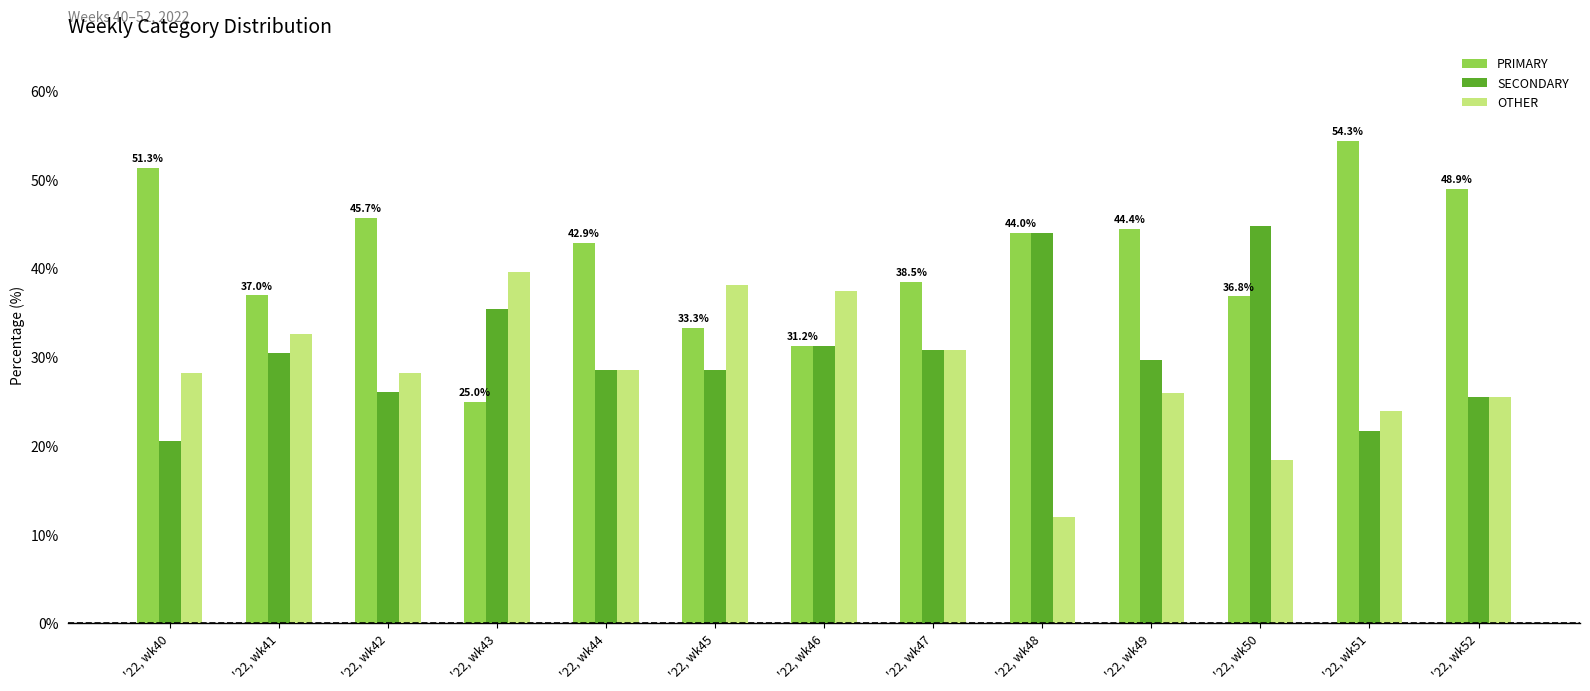

What is the difference between the maximum and minimum values in the PRIMARY series?

29.3